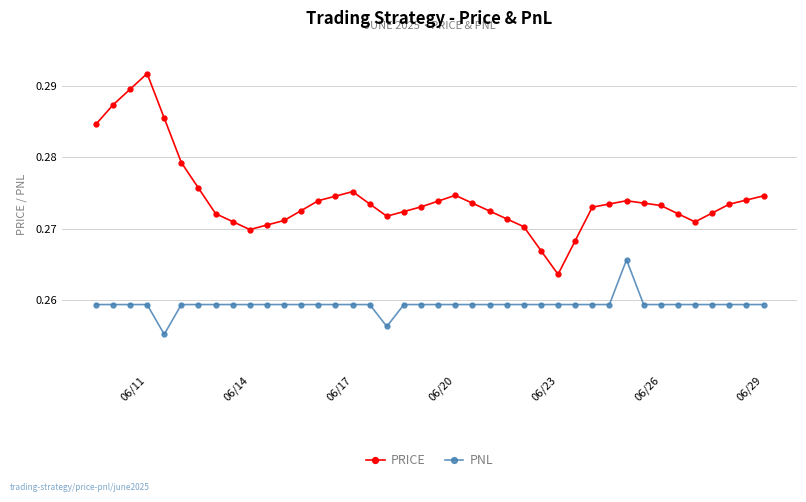

Rank the series by their average value, from highest to lowest.

PRICE, PNL